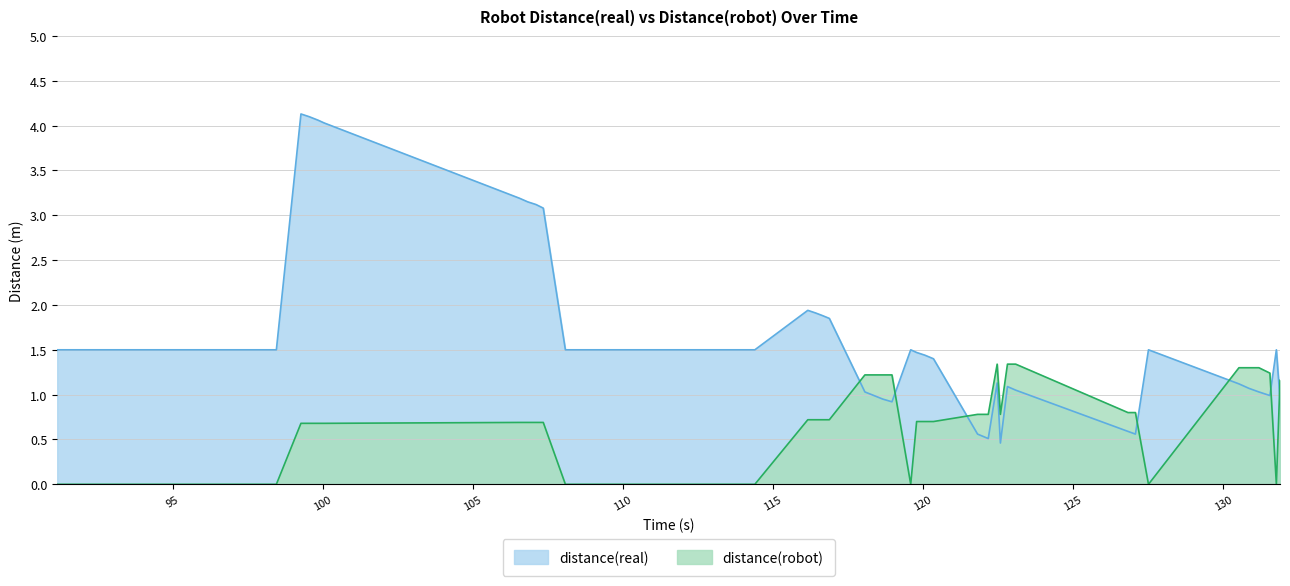

What position from the right is 126.829?

9